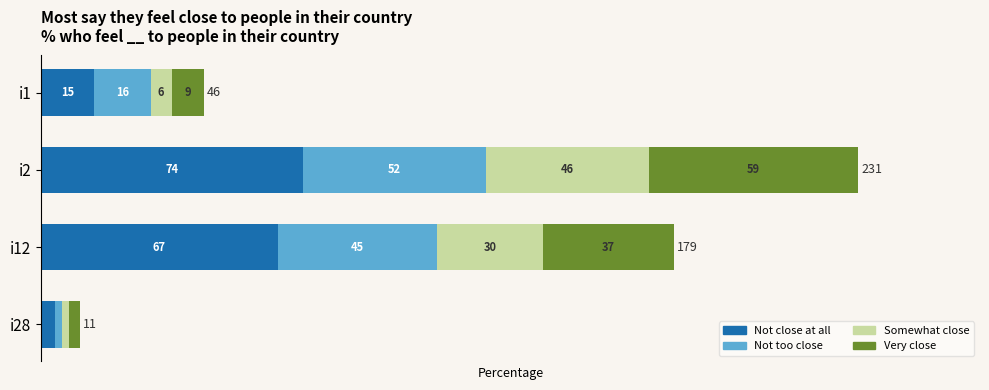

What is the difference between the Not close at all values at i12 and i2?

7